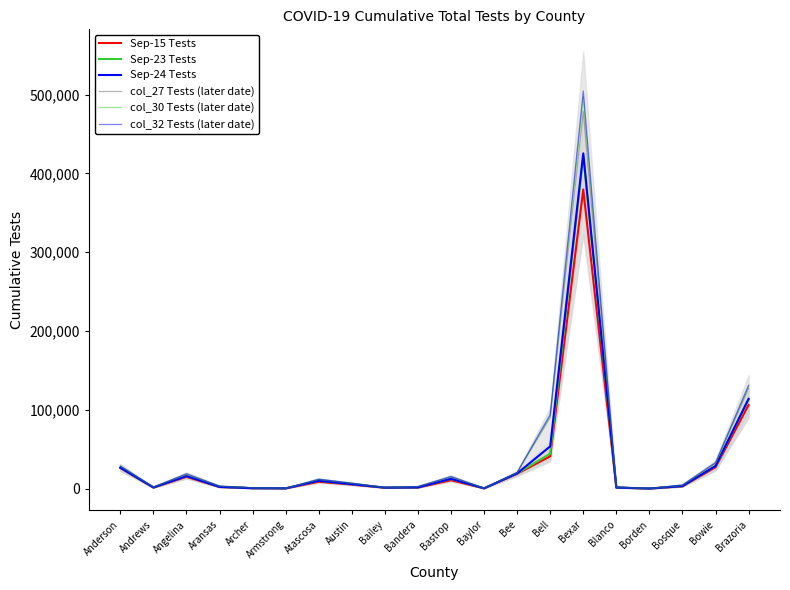

The value of Sep-24 Tests at Brazoria is 203062. True or false?

False